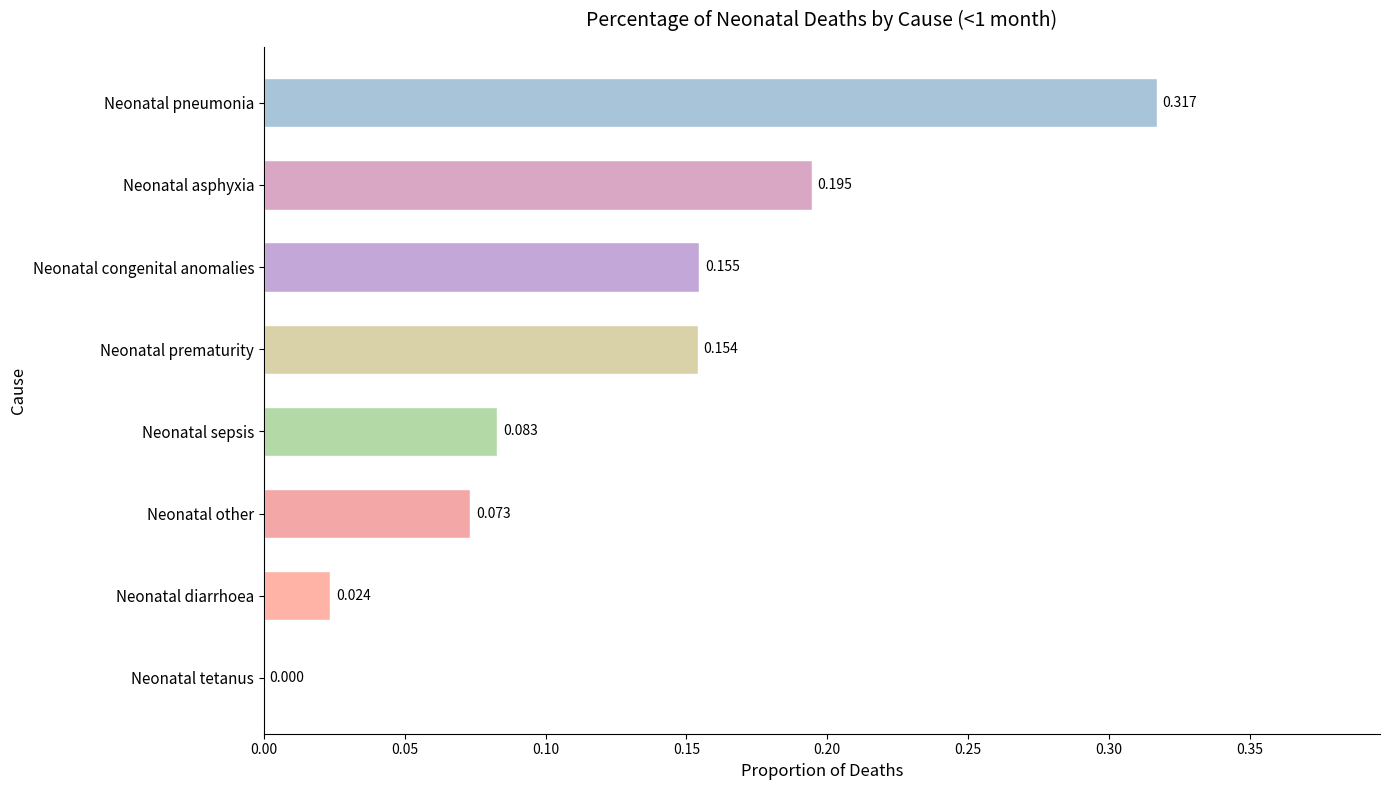

Where is the data nearest to the value 0?

Neonatal tetanus